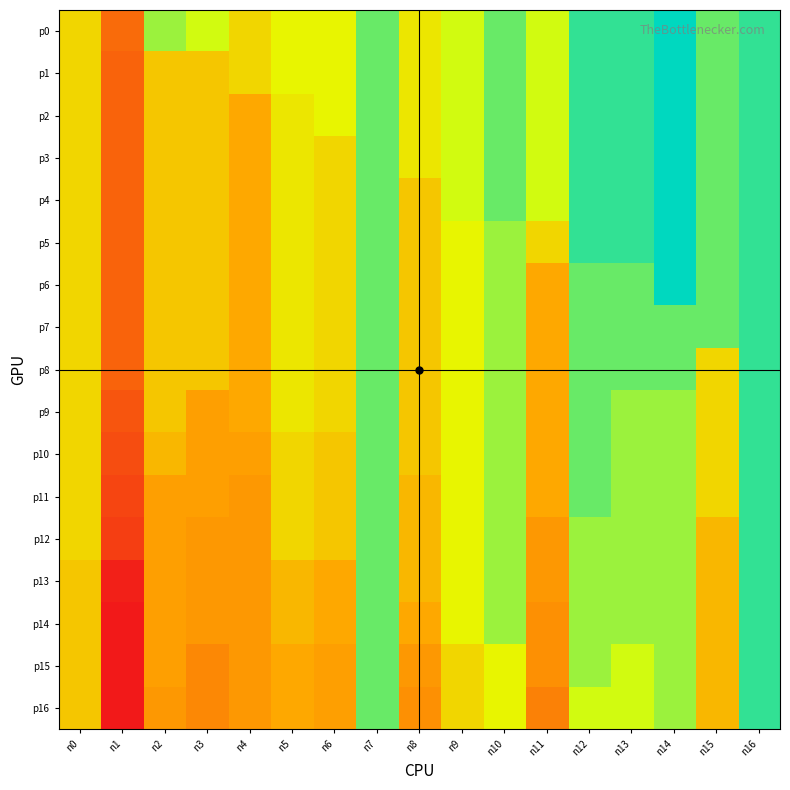

At how many categories does at least one series exceed 14?

4